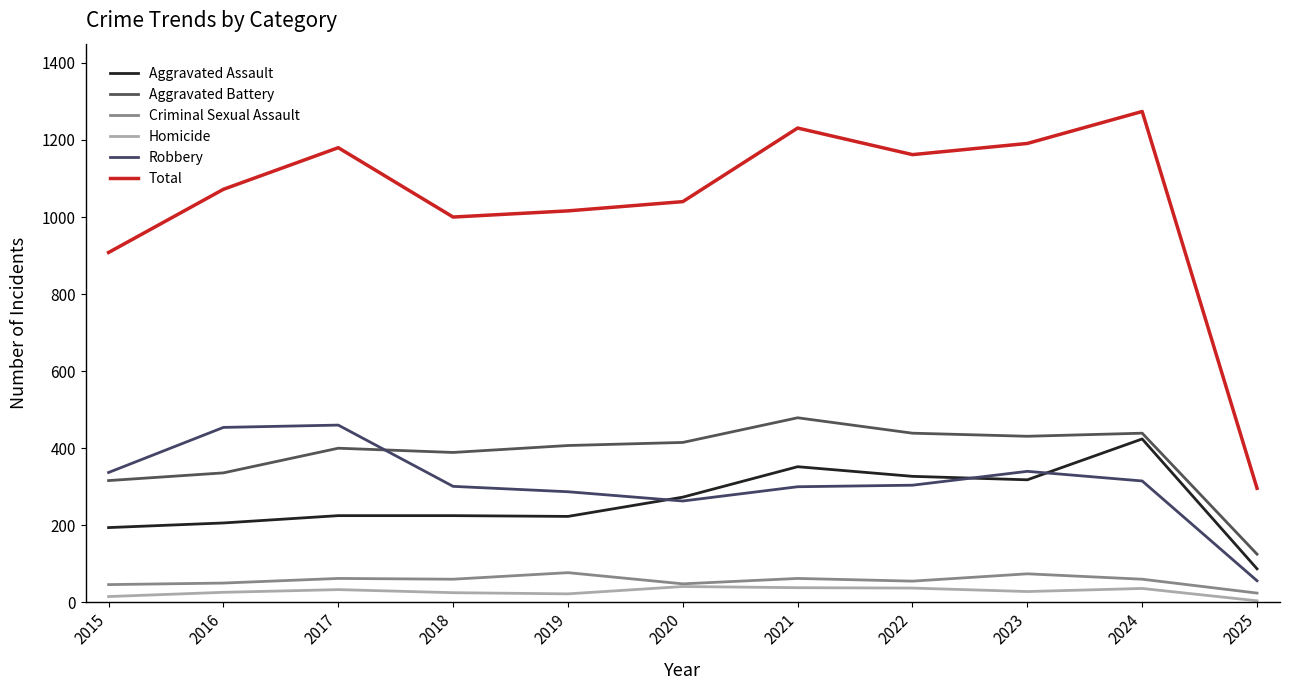

In Aggravated Assault, how many points are lower than both neighbors (excluding endpoints)?

2